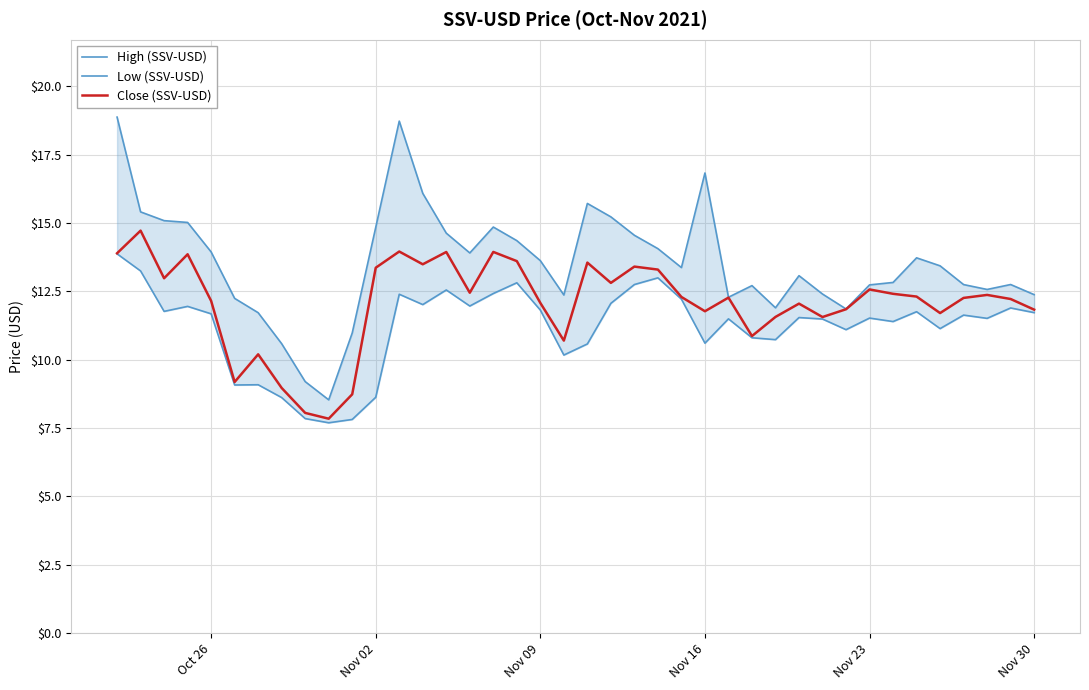

What is the maximum value for Close (SSV-USD)?

14.7